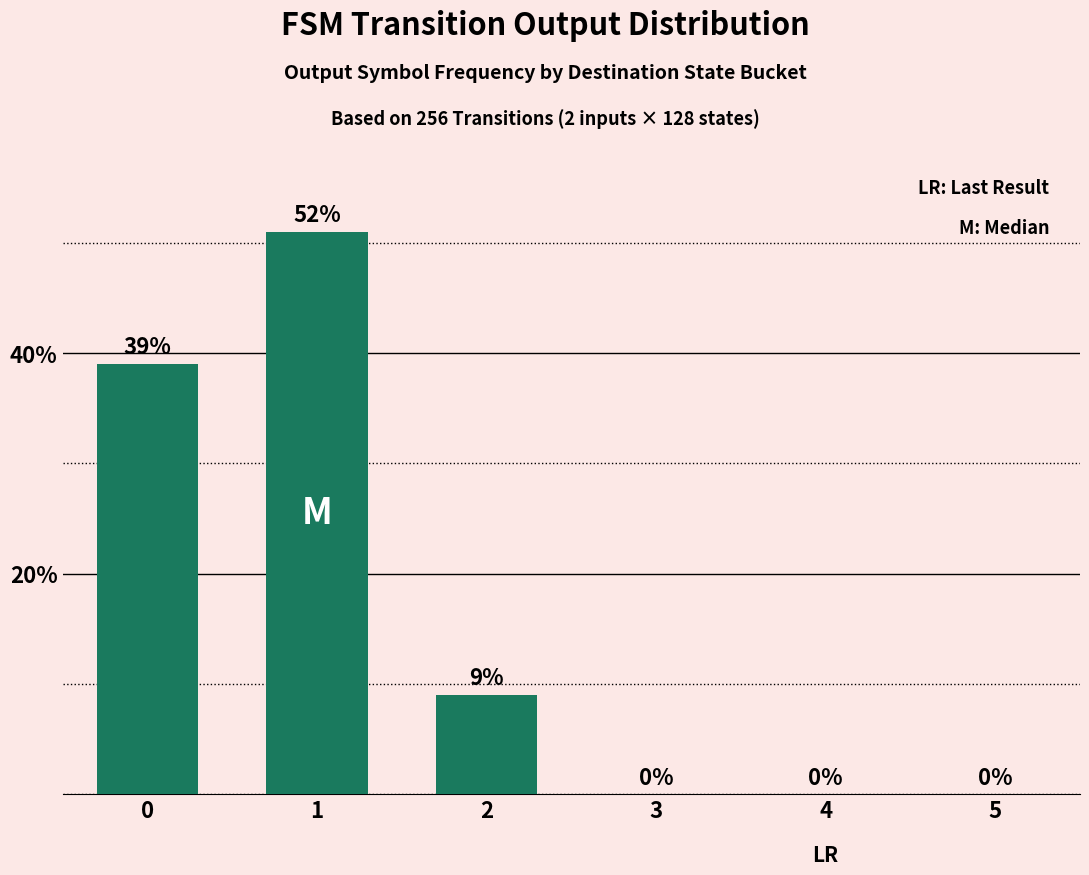

Reading left to right, extract all data points from this chart.

0=39	1=51	2=9	3=0	4=0	5=0